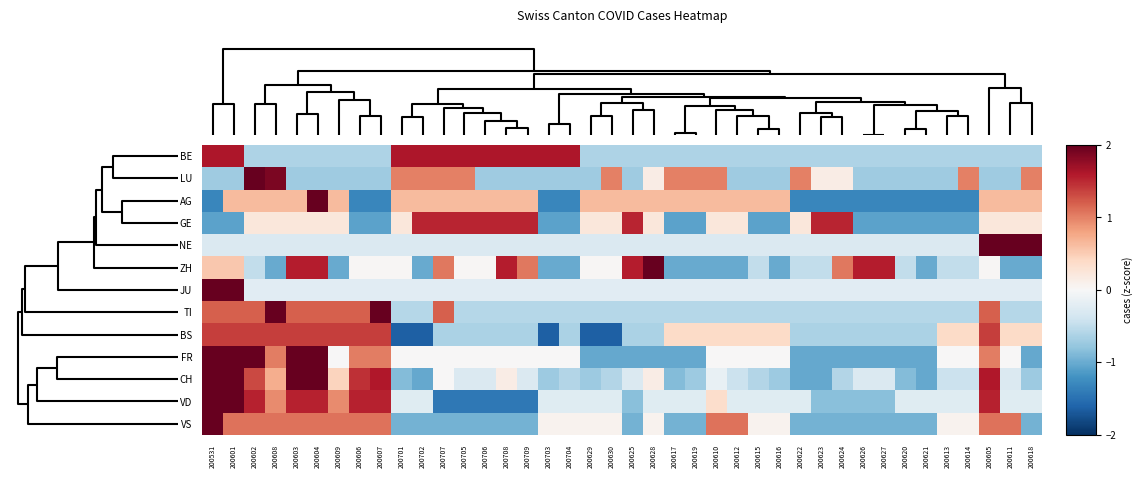

How many series are shown in this chart?

13